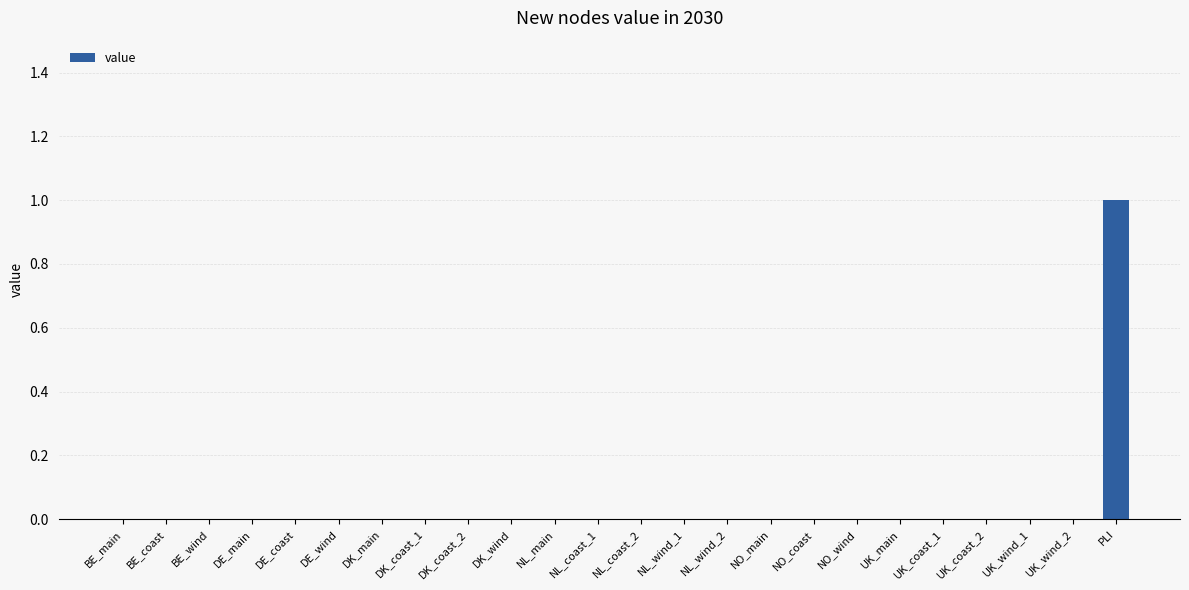

What is the change in value from BE_wind to PLI?

+1